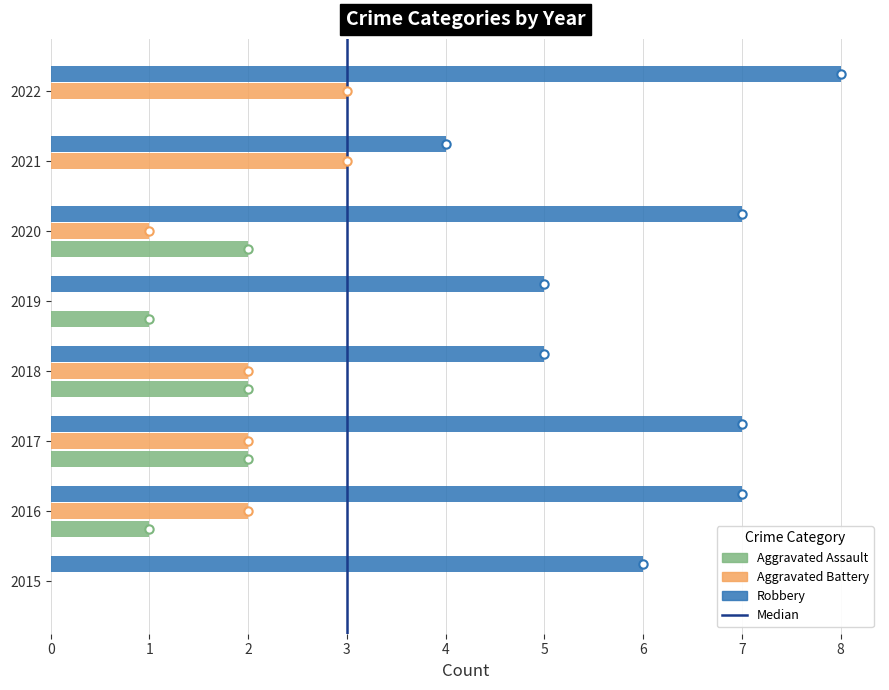

What is the sum of the Robbery values at 2015 and 2020?

13